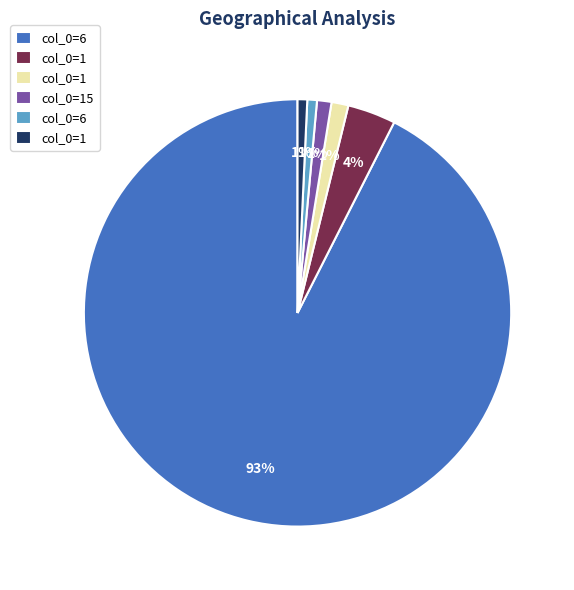

Is there any slice that represents more than half of the pie?

Yes